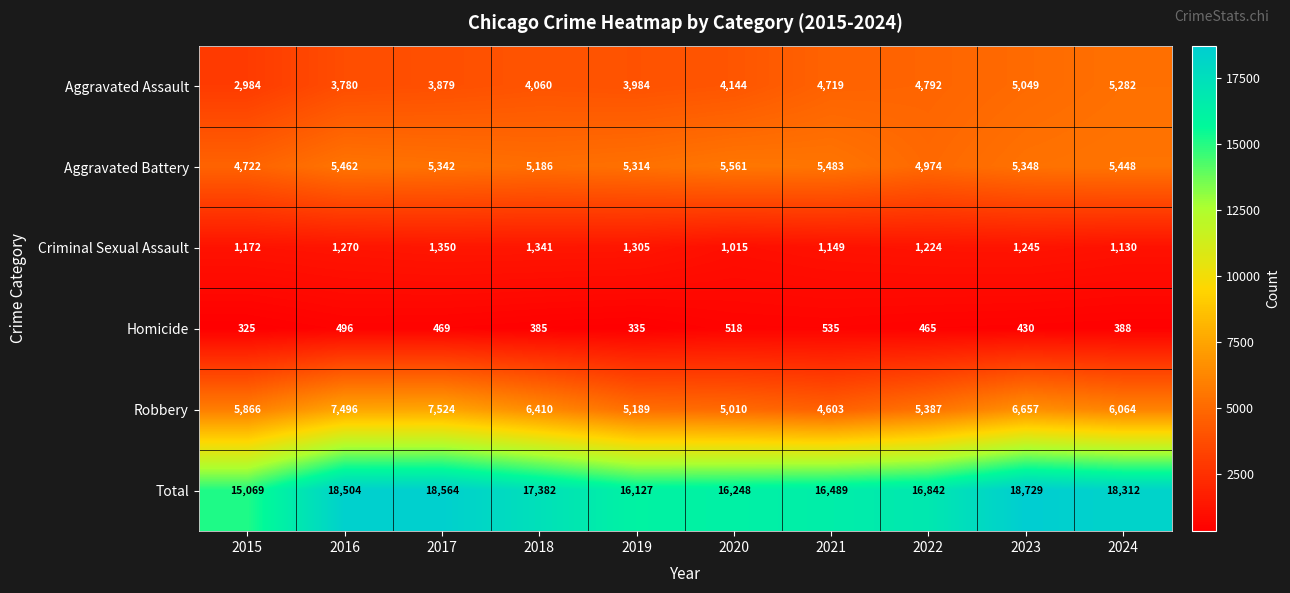

List the series in order of their peak value, lowest first.

Homicide, Criminal Sexual Assault, Aggravated Assault, Aggravated Battery, Robbery, Total